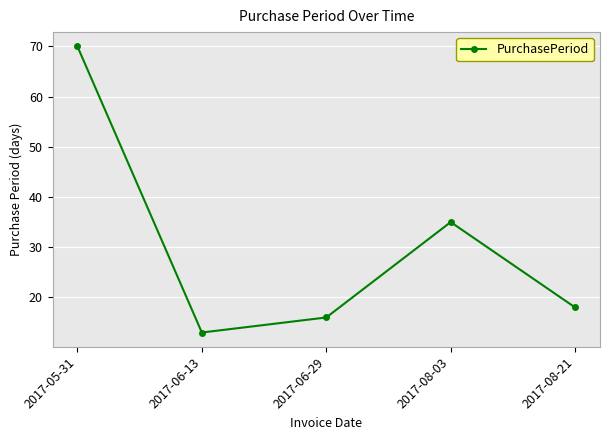

How many data points are less than 18?

2